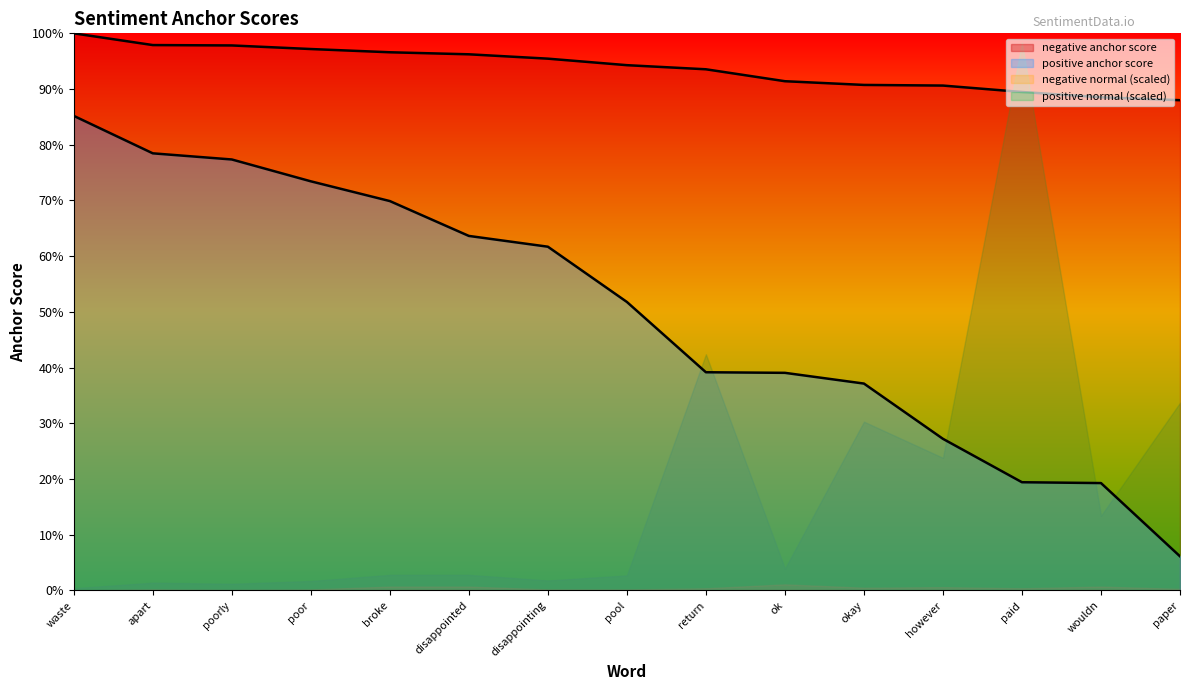

Reading left to right, list all the values displayed in this chart.

negative anchor score: 1.0	1.0	1.0	1.0	1.0	1.0	1.0	0.9	0.9	0.9	0.9	0.9	0.9	0.9	0.9
positive anchor score: 0.9	0.8	0.8	0.7	0.7	0.6	0.6	0.5	0.4	0.4	0.4	0.3	0.2	0.2	0.1